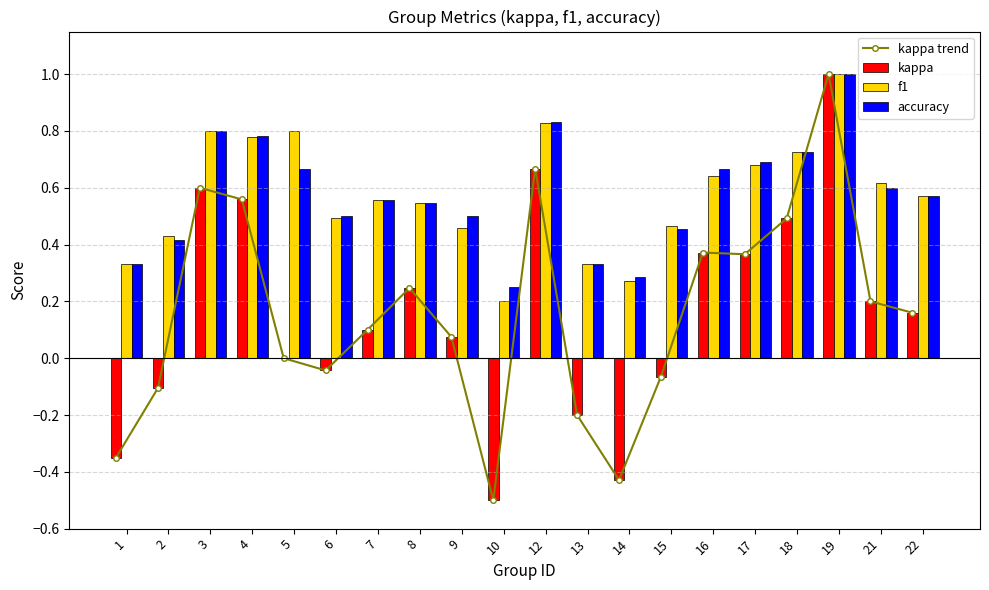

Reading left to right, extract all data points from this chart.

kappa trend: 1=-0.3	2=-0.1	3=0.6	4=0.6	5=0.0	6=-0.0	7=0.1	8=0.2	9=0.1	10=-0.5	12=0.7	13=-0.2	14=-0.4	15=-0.1	16=0.4	17=0.4	18=0.5	19=1.0	21=0.2	22=0.2
kappa: 1=-0.3	2=-0.1	3=0.6	4=0.6	5=0.0	6=-0.0	7=0.1	8=0.2	9=0.1	10=-0.5	12=0.7	13=-0.2	14=-0.4	15=-0.1	16=0.4	17=0.4	18=0.5	19=1.0	21=0.2	22=0.2
f1: 1=0.3	2=0.4	3=0.8	4=0.8	5=0.8	6=0.5	7=0.6	8=0.5	9=0.5	10=0.2	12=0.8	13=0.3	14=0.3	15=0.5	16=0.6	17=0.7	18=0.7	19=1.0	21=0.6	22=0.6
accuracy: 1=0.3	2=0.4	3=0.8	4=0.8	5=0.7	6=0.5	7=0.6	8=0.5	9=0.5	10=0.2	12=0.8	13=0.3	14=0.3	15=0.5	16=0.7	17=0.7	18=0.7	19=1.0	21=0.6	22=0.6